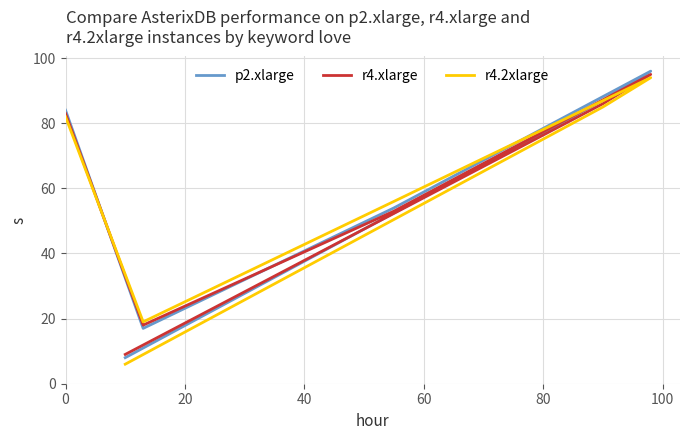

What is the highest value of the r4.2xlarge series?

94